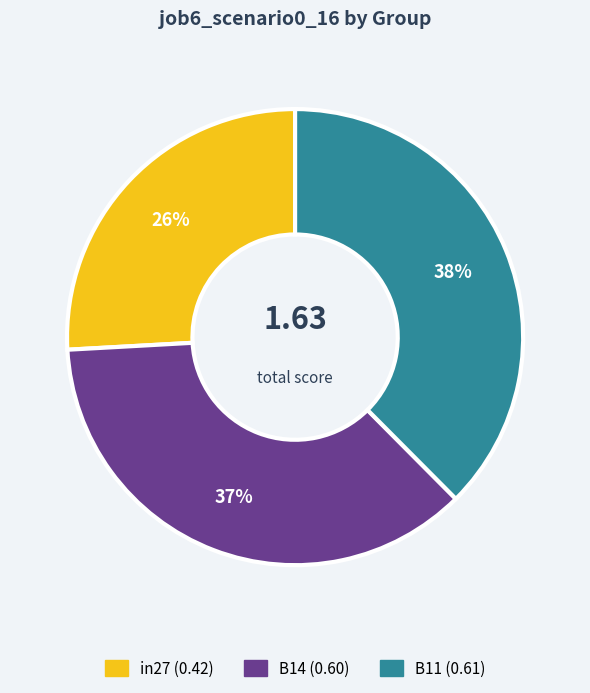

Which has a higher value, B14 or in27?

B14